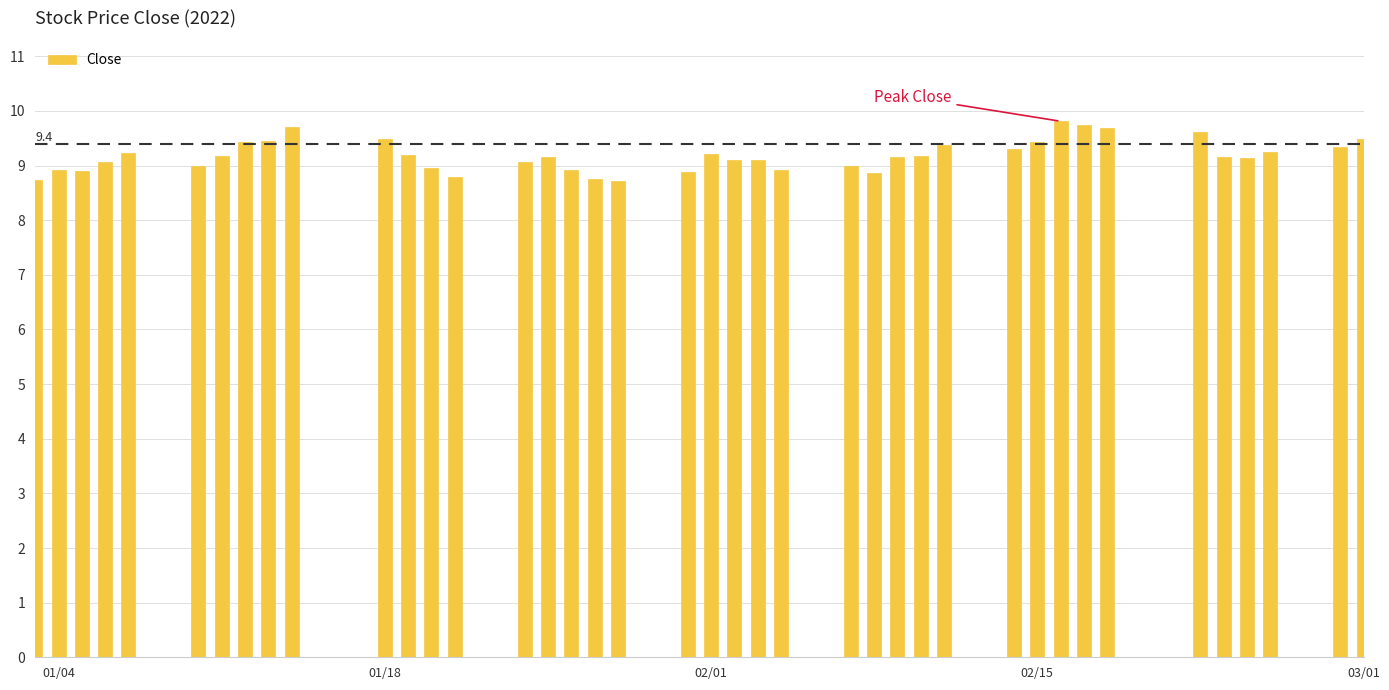

What is the smallest value displayed?

8.7